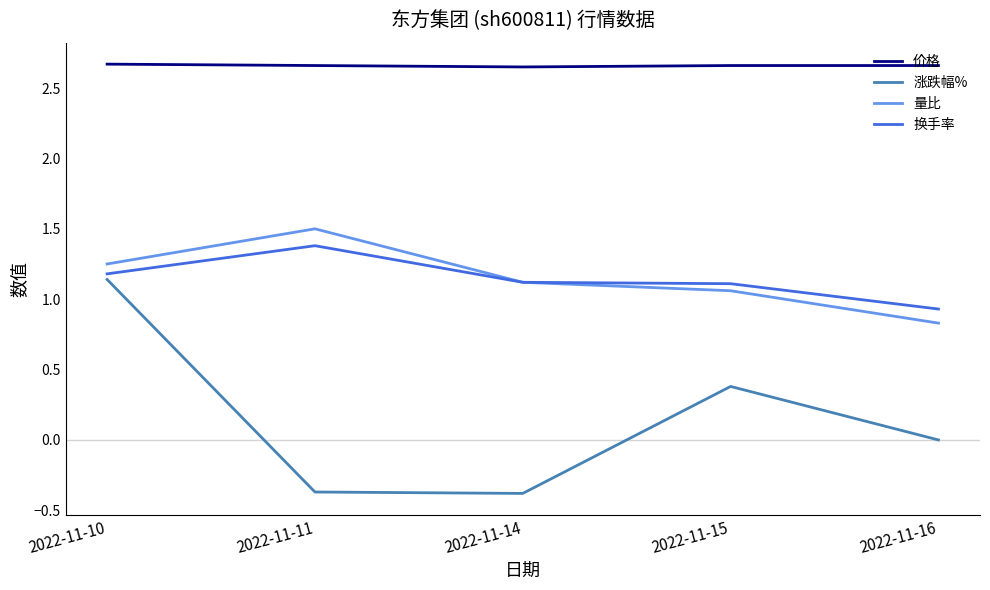

Where does the 量比 series first go above 1?

2022-11-10